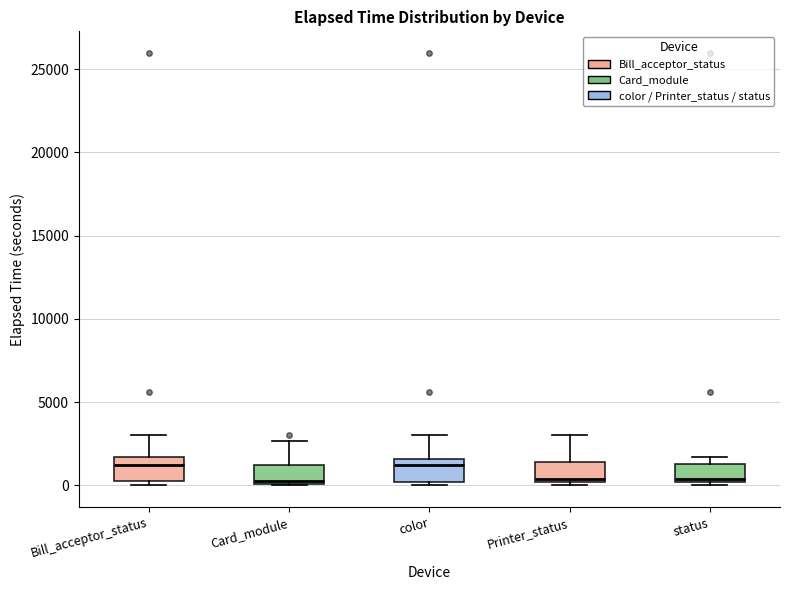

Where is the upper edge of the box for status on the y-axis? The values are not printed on the chart, so give them approximately, as read against the axis.

1500